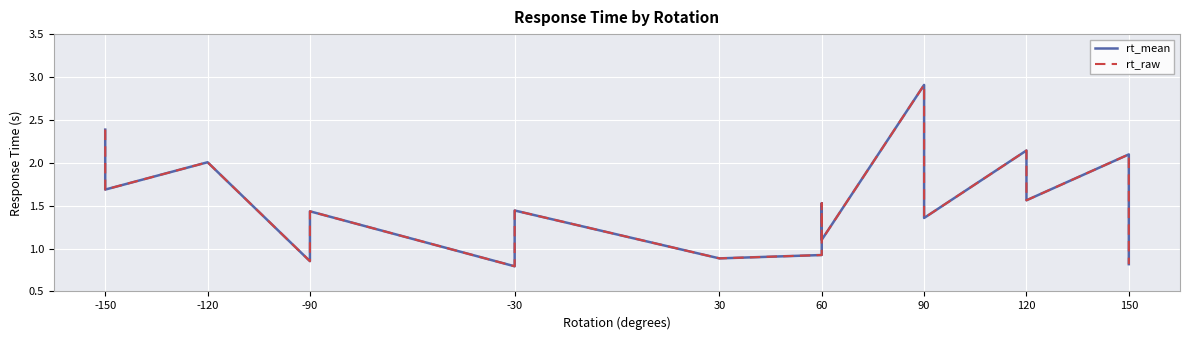

Reading left to right, what are all the values shown in this chart?

rt_mean: 2.4	1.7	2.0	0.9	1.4	0.8	1.0	1.4	0.9	0.9	1.0	1.5	1.1	2.9	1.4	2.1	1.6	2.1	1.3	0.8
rt_raw: 2.4	1.7	2.0	0.9	1.4	0.8	1.0	1.4	0.9	0.9	1.0	1.5	1.1	2.9	1.4	2.1	1.6	2.1	1.3	0.8